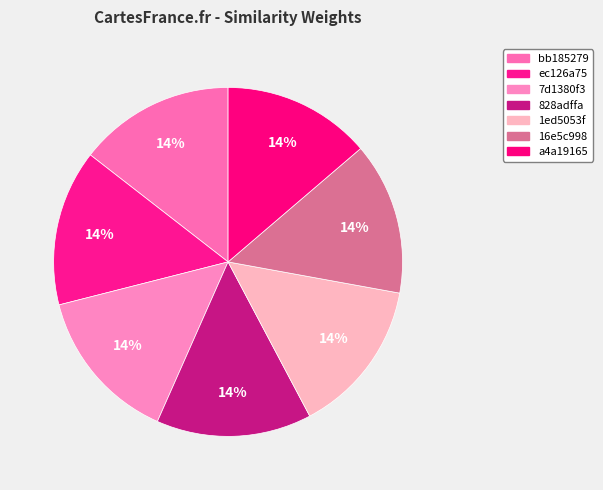

What percentage is the 7d1380f3 slice, to the nearest percent?

14%